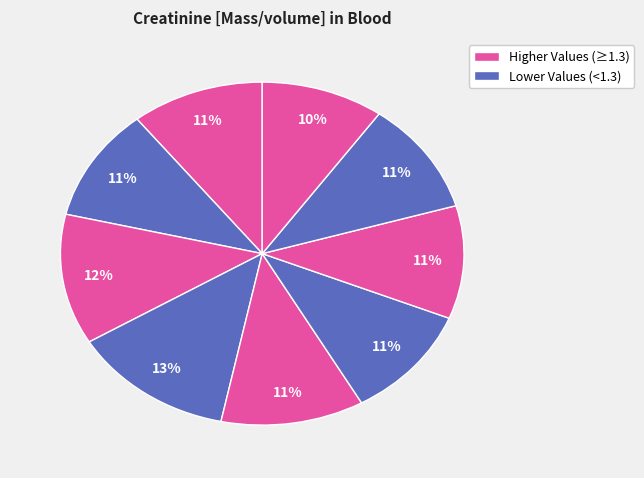

How many segments does this pie chart have?

9